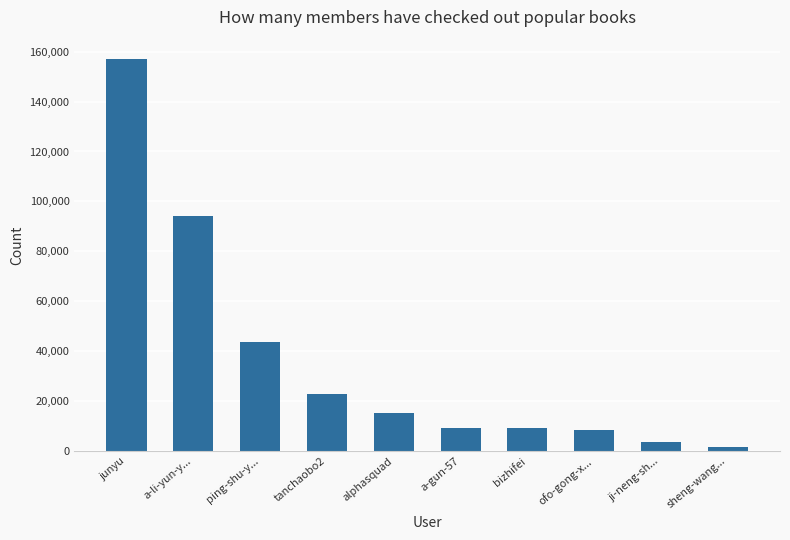

Between ping-shu-y... and alphasquad, which is larger?

ping-shu-y...